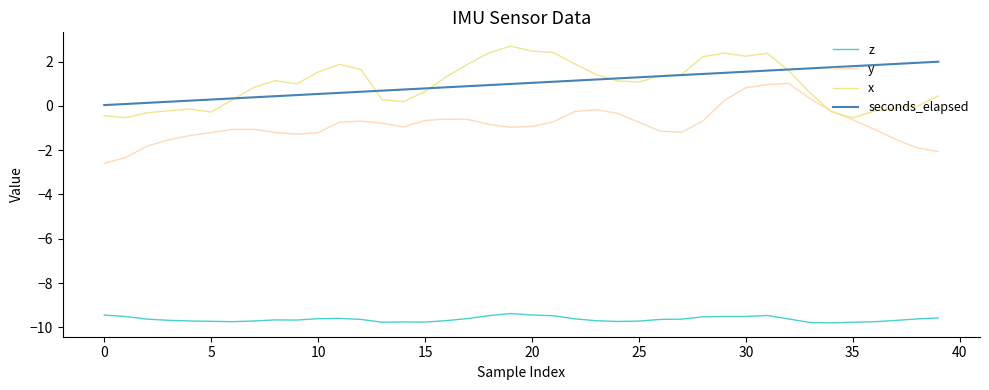

In x, how many points are higher than both neighbors (excluding endpoints)?

6